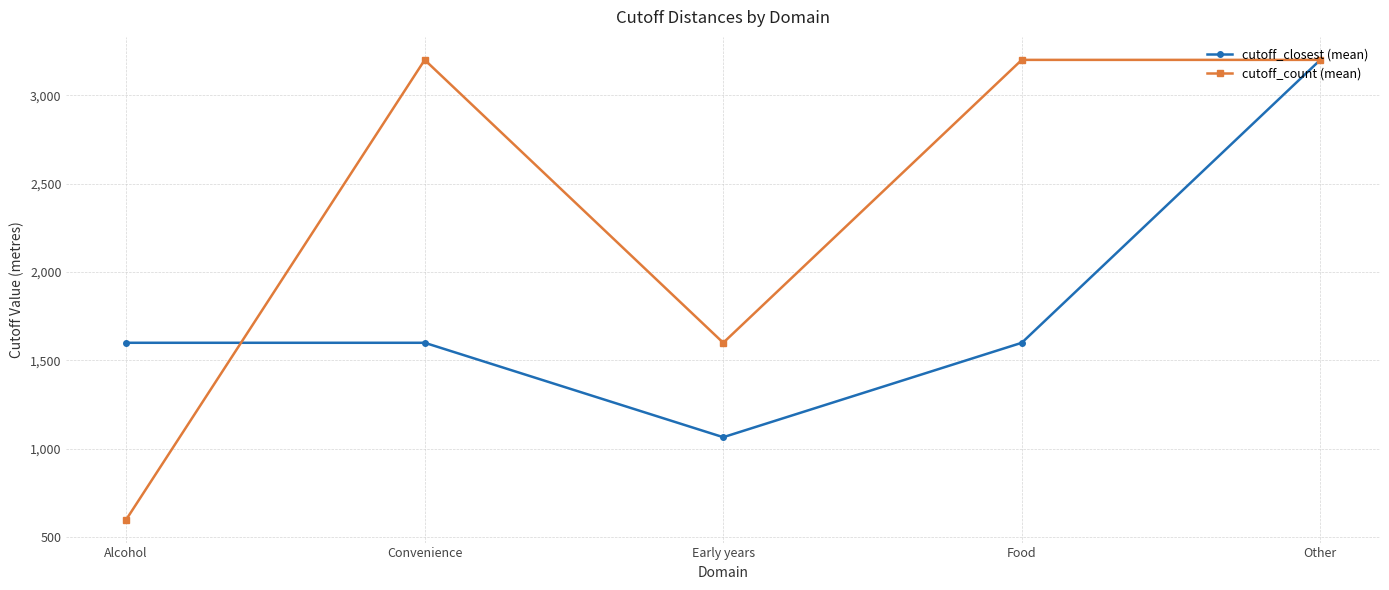

The cutoff_count (mean) series shows 315 at Alcohol. True or false?

False